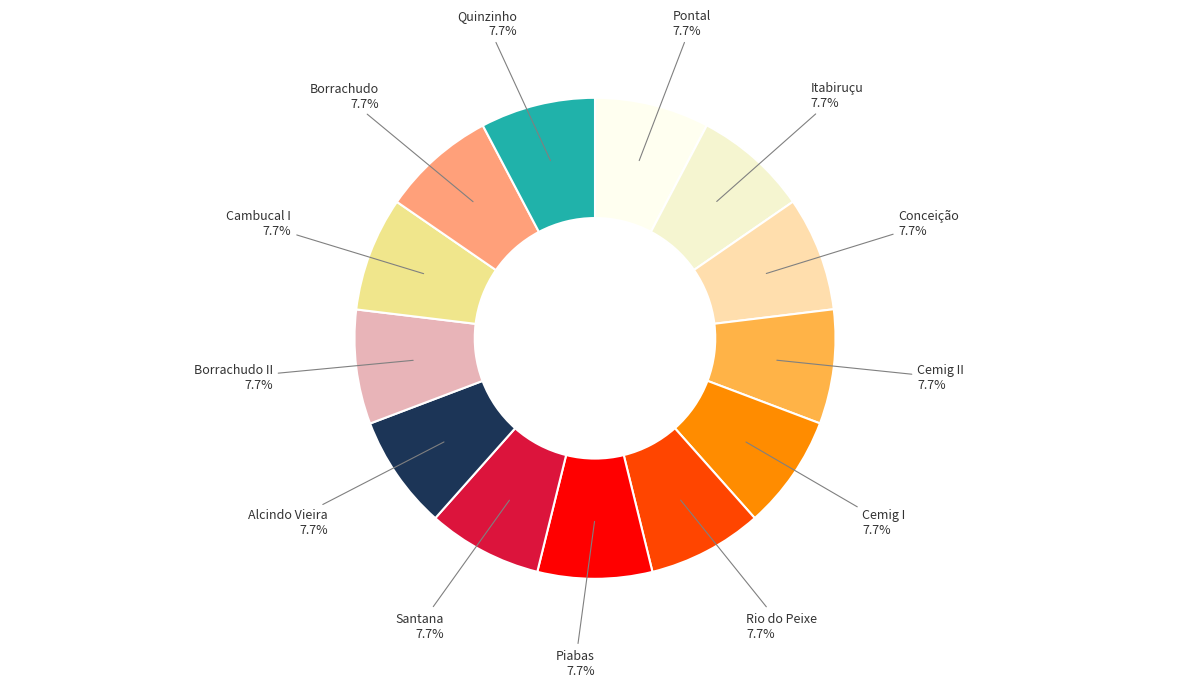

Does Borrachudo account for over 50% of the chart?

No